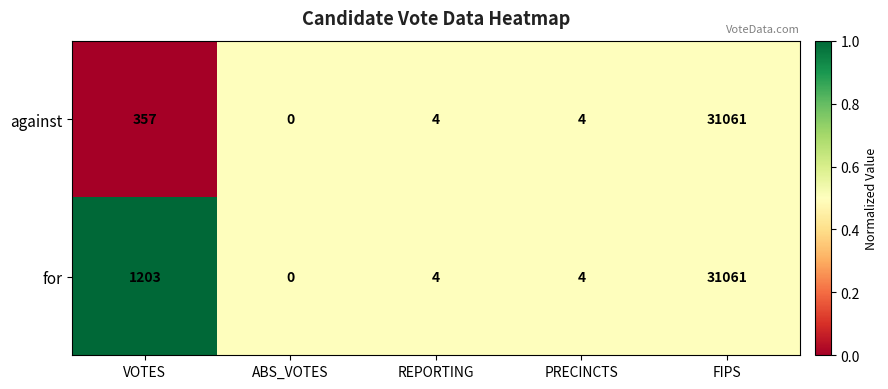

Reading right to left, list all the values displayed in this chart.

against: 31061	4	4	0	357
for: 31061	4	4	0	1203